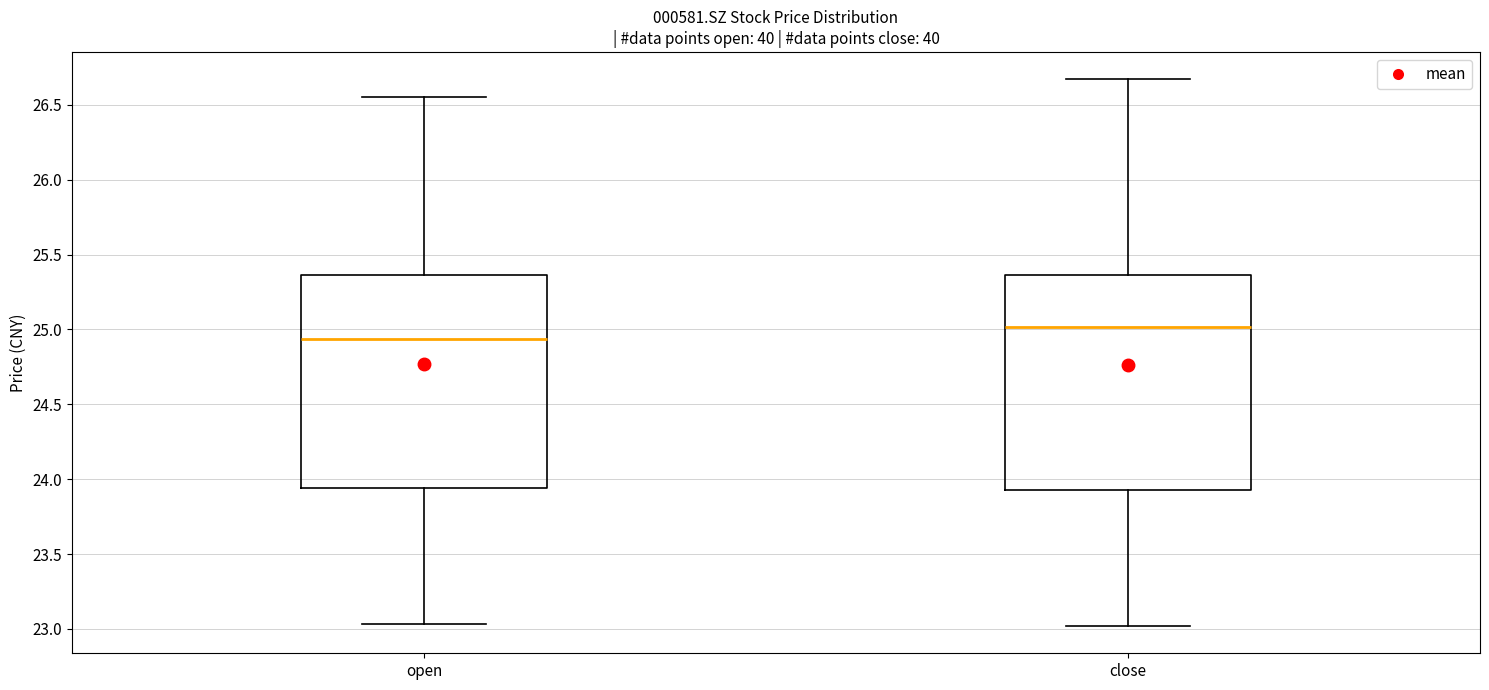

Reading left to right, read every box against the y-axis: the position of its median line, the range the box covers, and the ends of its whiskers. The values are not printed on the chart, so give them approximately, as read against the axis.

open: median 24.95, box 23.95 to 25.35, whiskers 23.05 to 26.55
close: median 25.00, box 23.95 to 25.35, whiskers 23.00 to 26.65